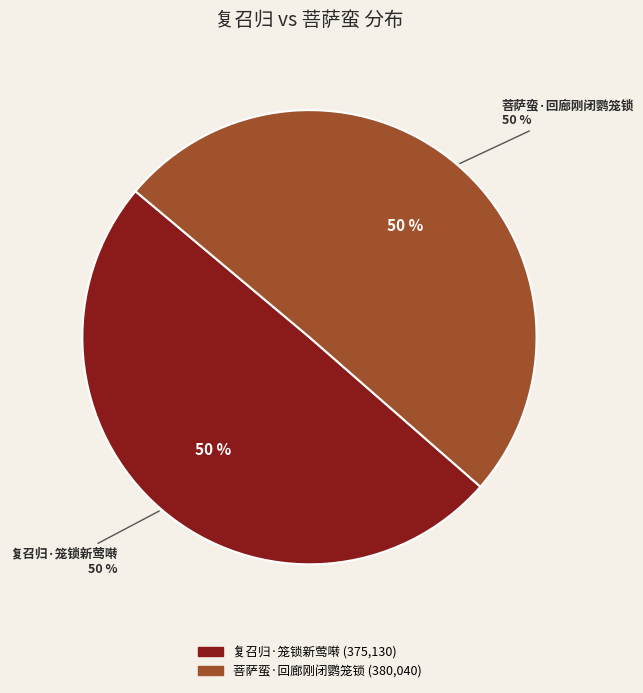

To the nearest percent, what percentage of the pie is 复召归·笼锁新莺啭?

50%